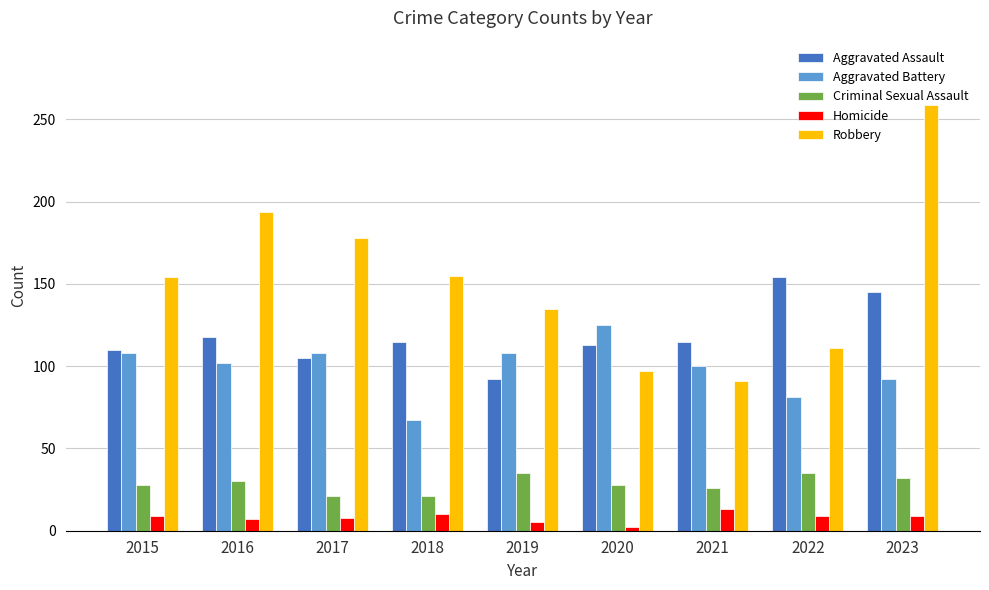

What is the value of the Criminal Sexual Assault bar at the 7th from the left?

26